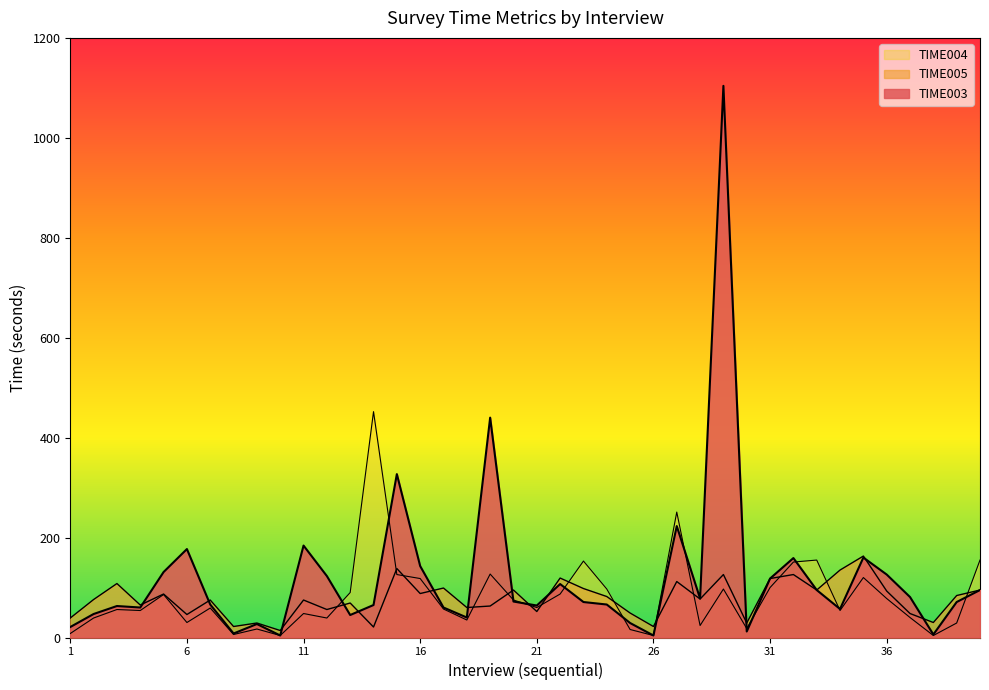

True or false: TIME004 has a value of 53 at 6.

False